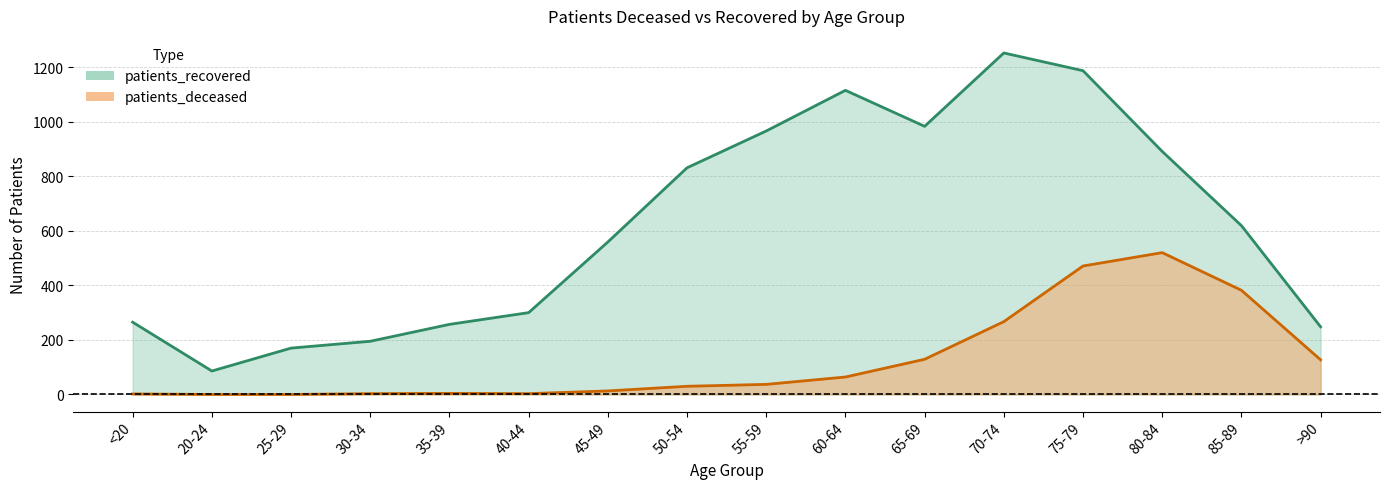

At which category does the chart reach its peak across all series?

70-74